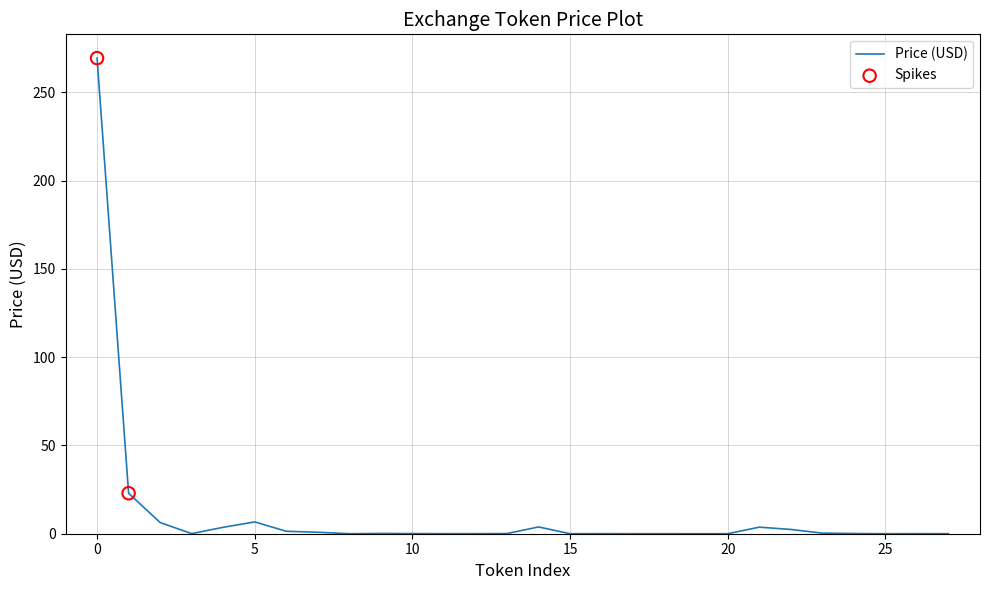

What is the maximum value shown in the chart?

269.4